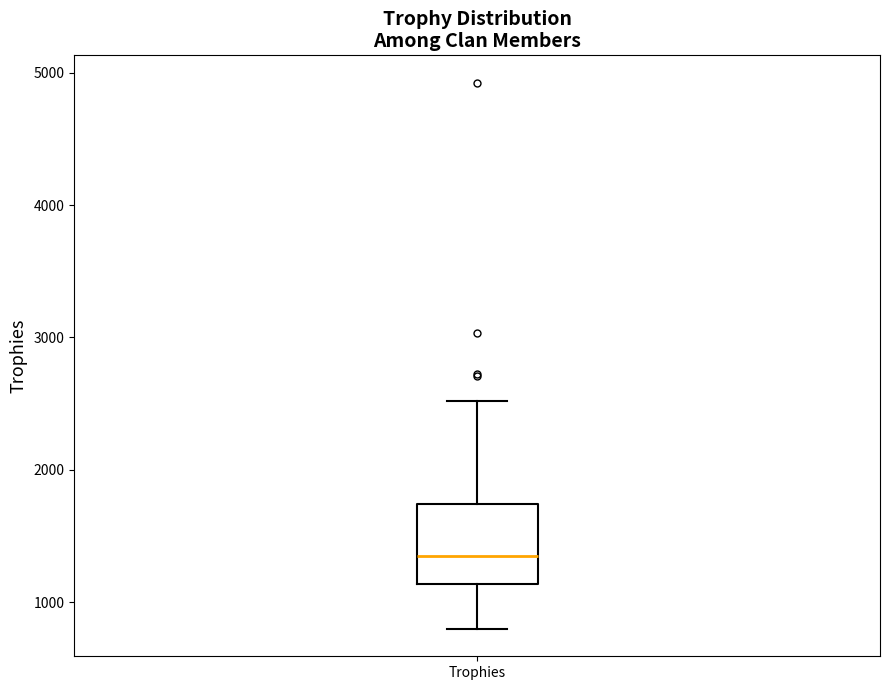

Read this box plot against the y-axis: the position of the median line, the range covered by the box, and the ends of both whiskers. The values are not printed on the chart, so give them approximately, as read against the axis.

median 1300, box 1100 to 1700, whiskers 800 to 2500